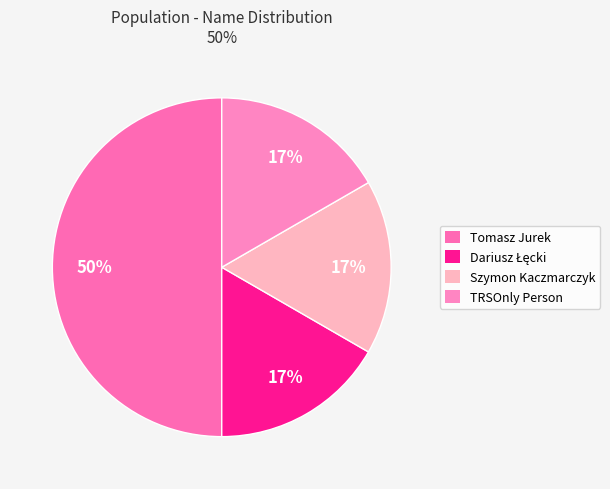

Is Tomasz Jurek the majority of the pie?

No